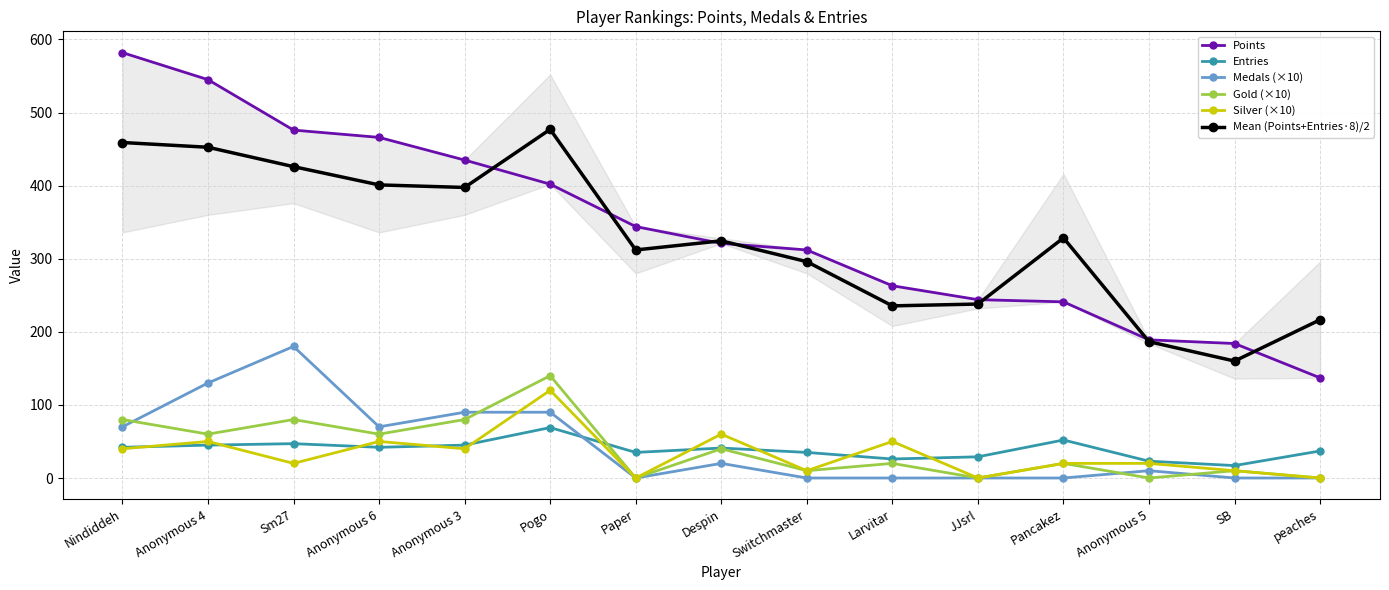

How many categories are shown in the chart?

15